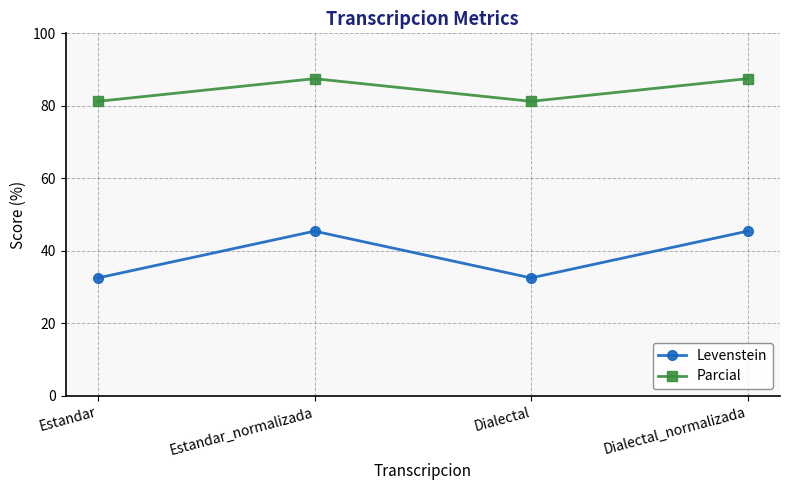

Is the value of Parcial at Estandar_normalizada greater than the value of Levenstein at Dialectal_normalizada?

Yes